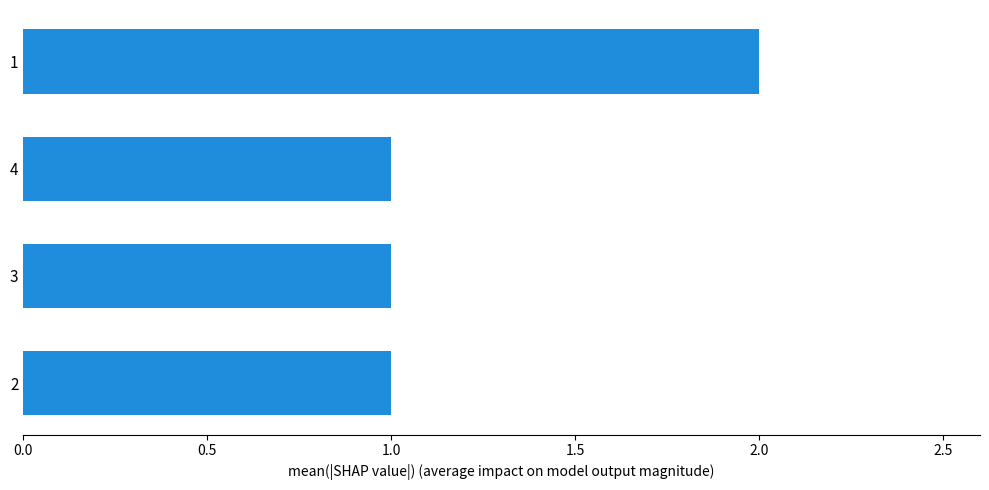

What is the ratio of the value at 1 to the value at 3?

2.0